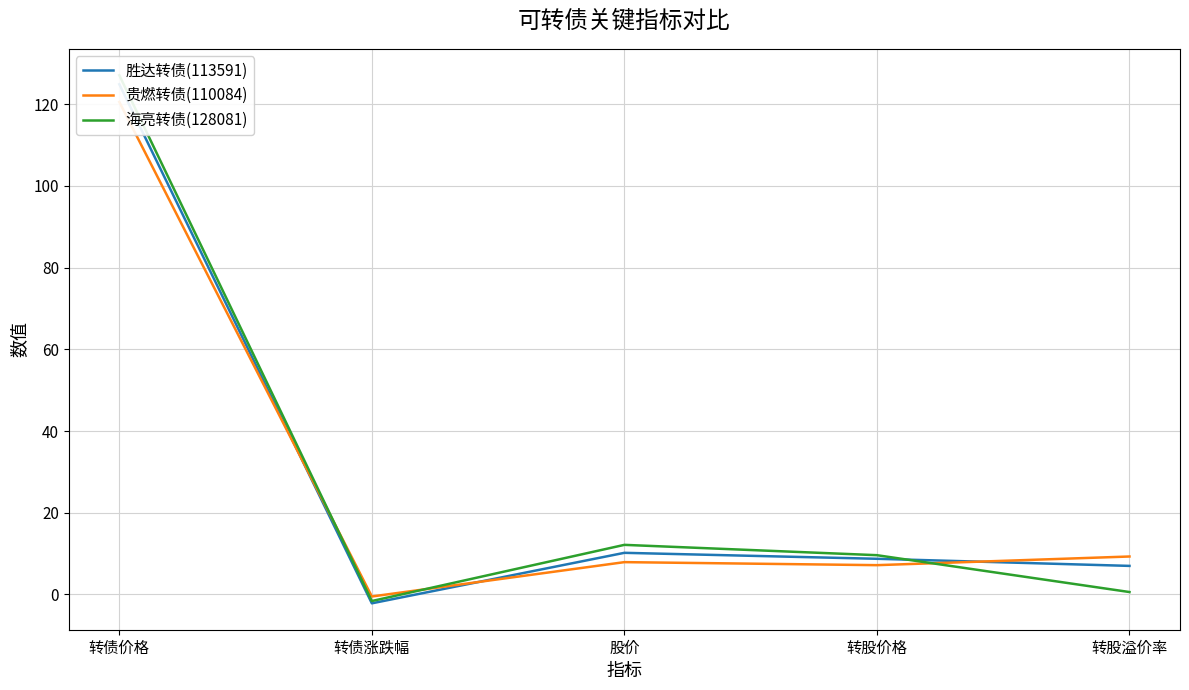

At how many categories does at least one series exceed 84?

1